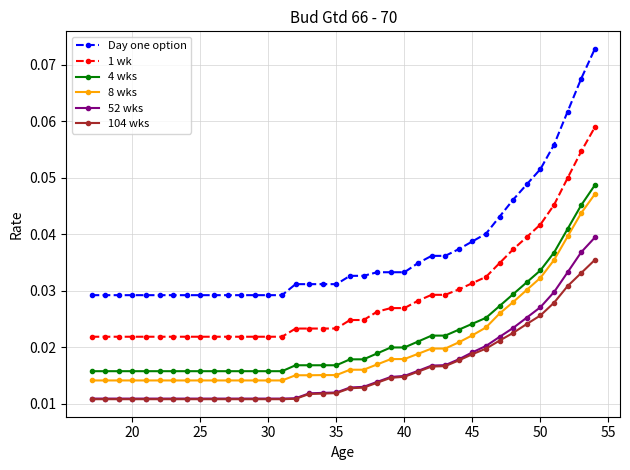

At how many categories does at least one series exceed 0?

38